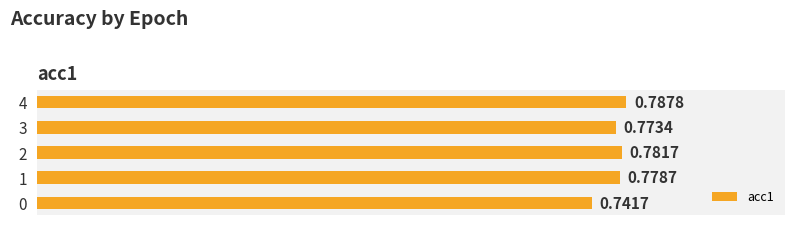

List the labels in order of value, largest first.

4, 2, 1, 3, 0